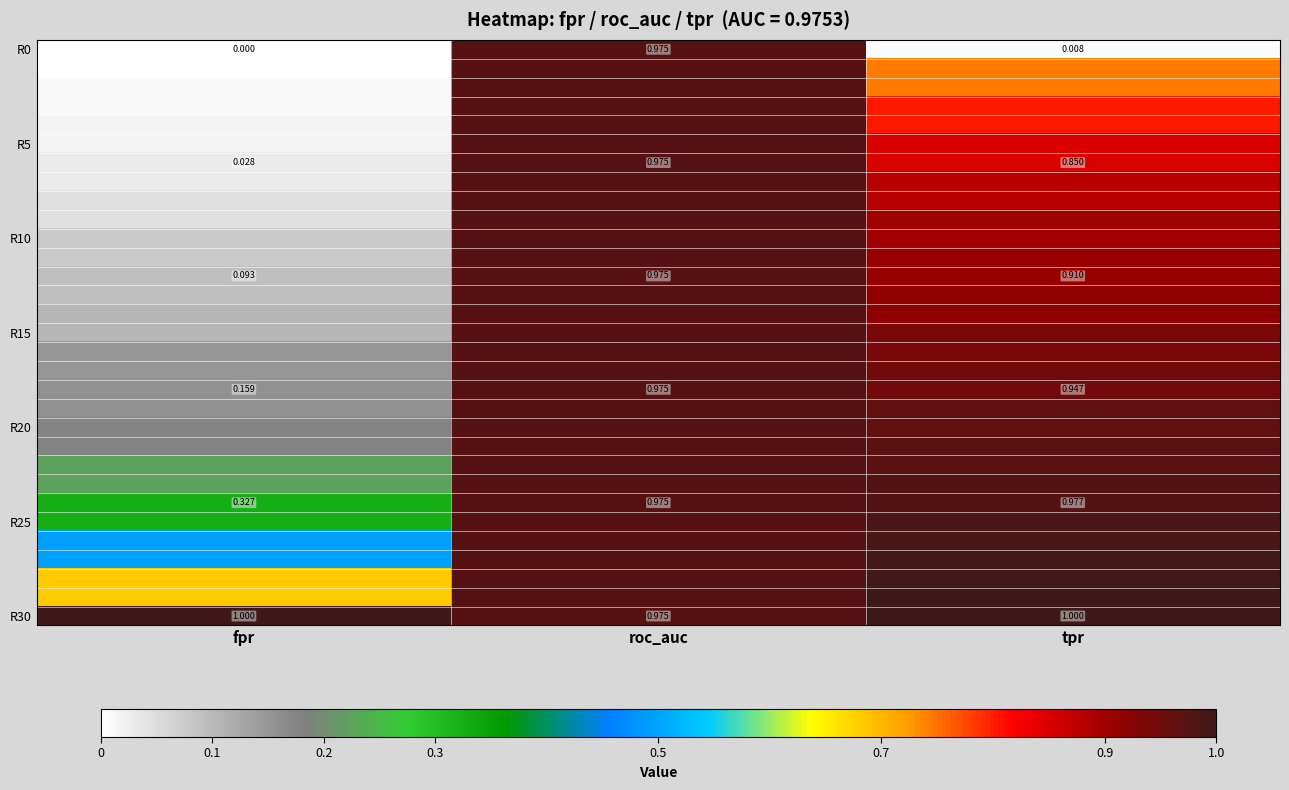

At which label does R30 reach its minimum?

roc_auc